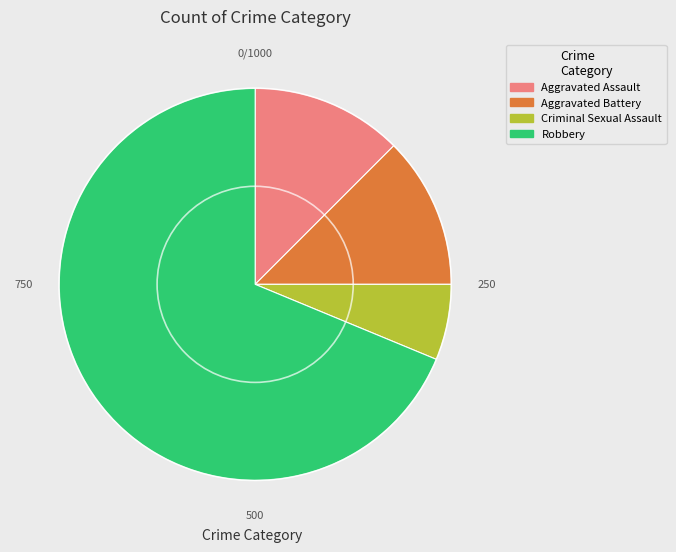

Count the number of slices in the pie.

4